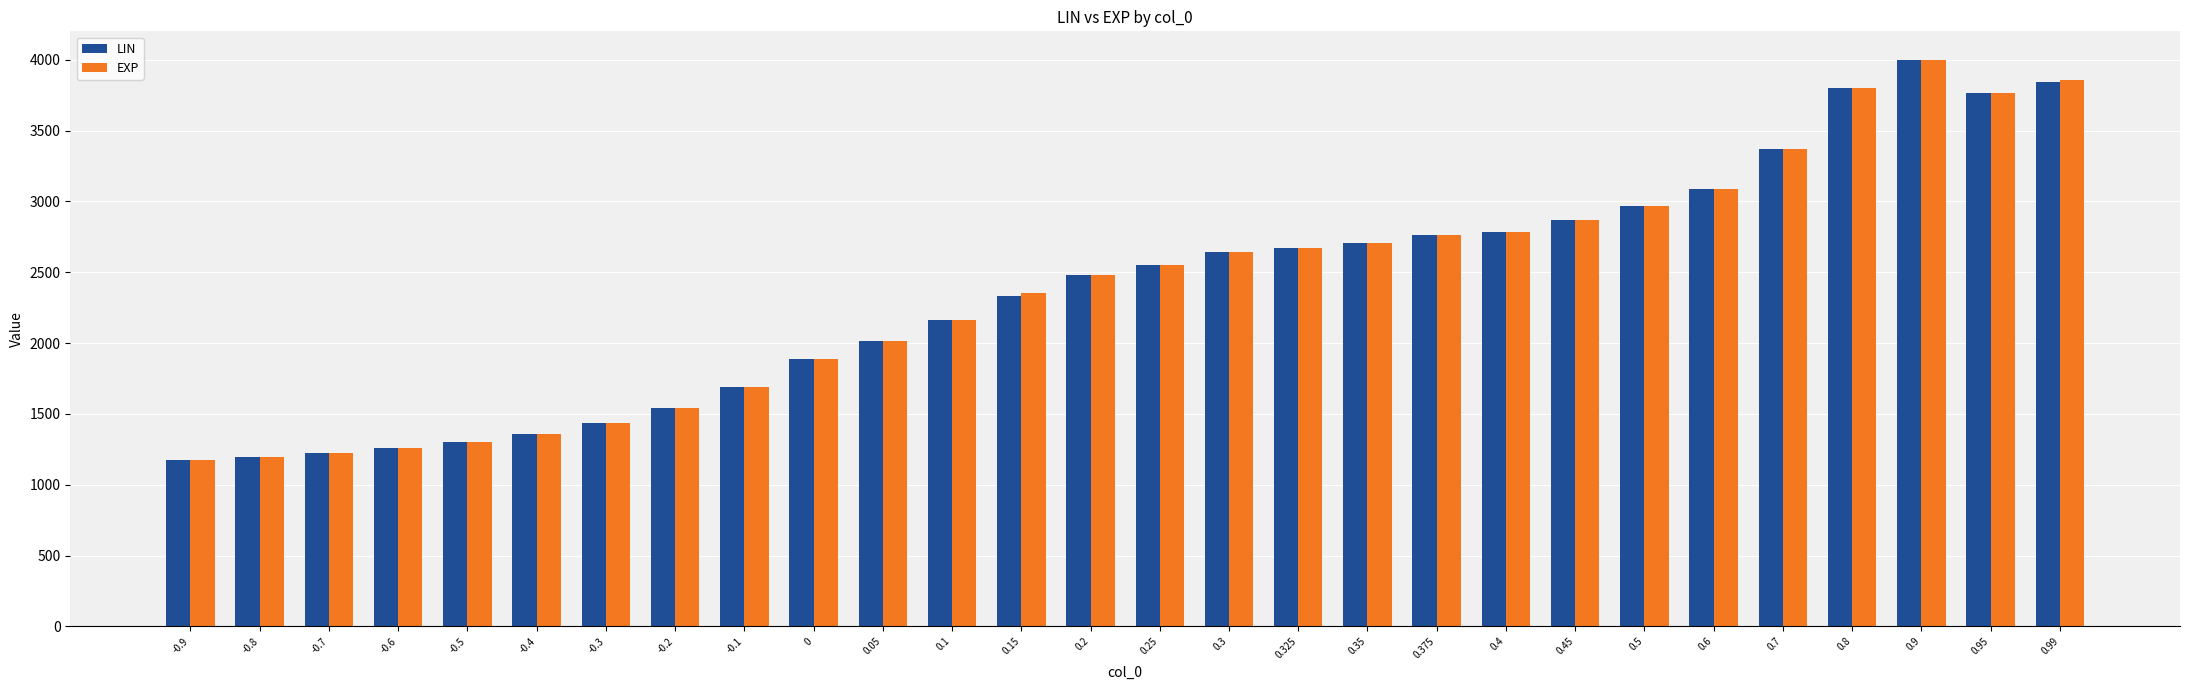

What is the average value of the EXP series?

2390.2